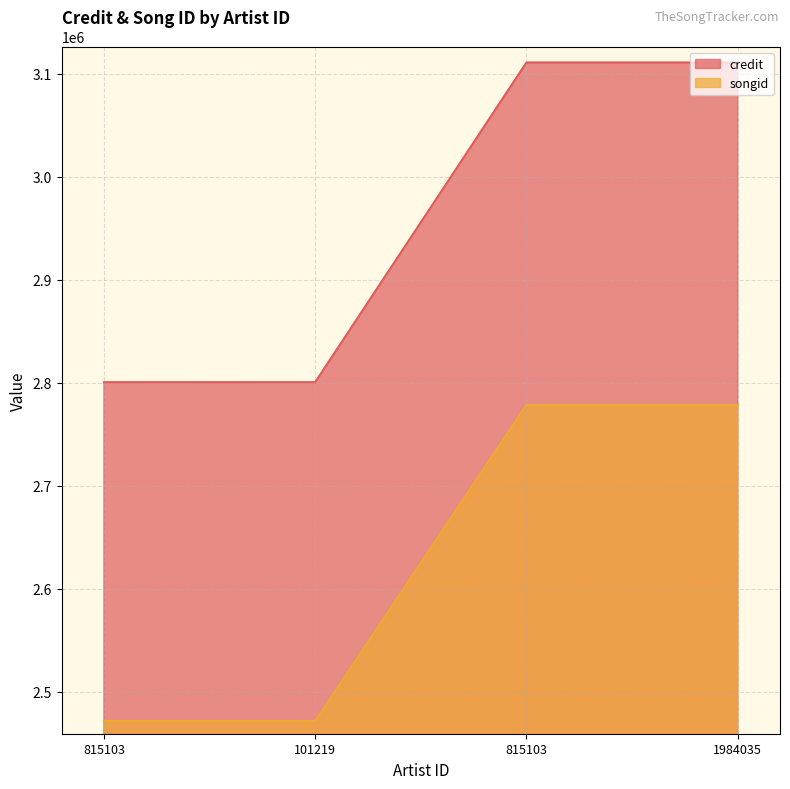

Between 815103 and 101219, which is larger?

815103